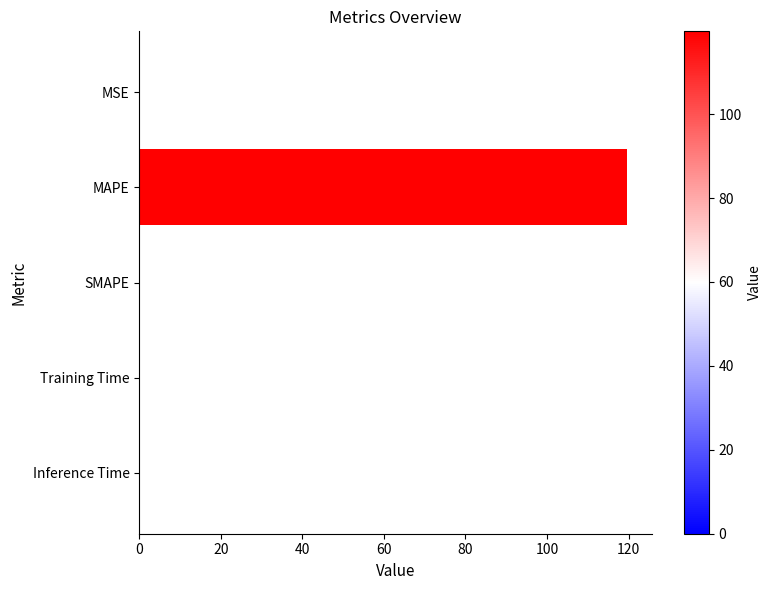

What is the sum of all values?

119.7